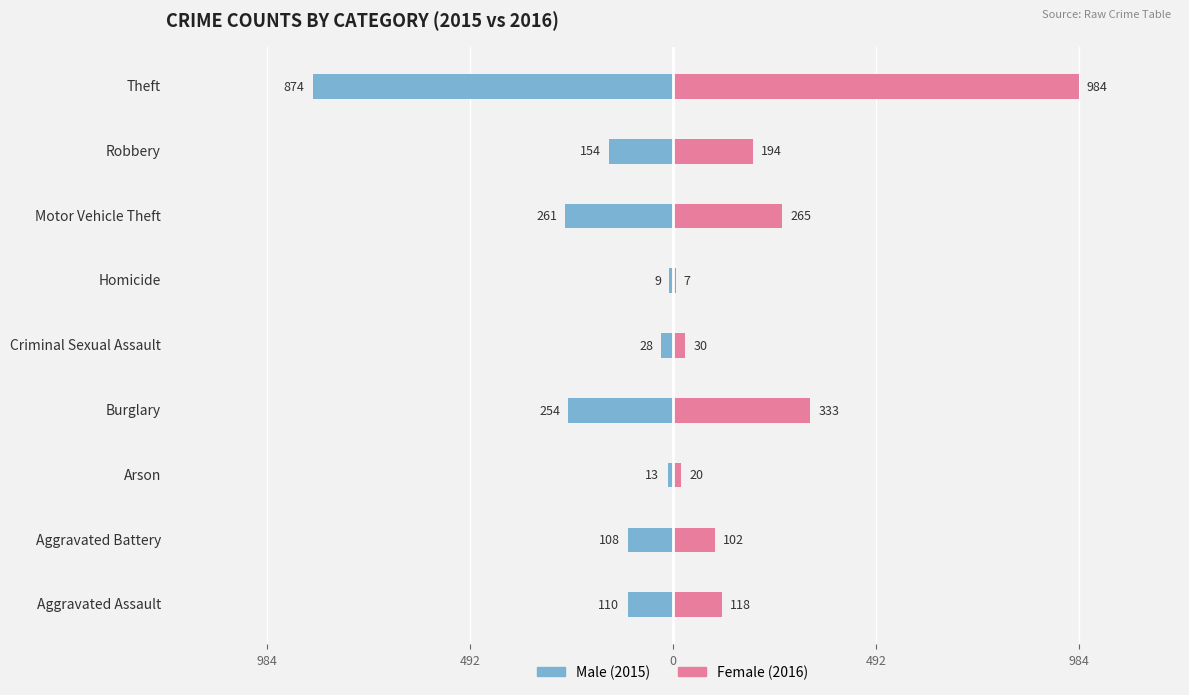

Reading left to right, what are all the values shown in this chart?

Male: -110	-108	-13	-254	-28	-9	-261	-154	-874
Female: 118	102	20	333	30	7	265	194	984